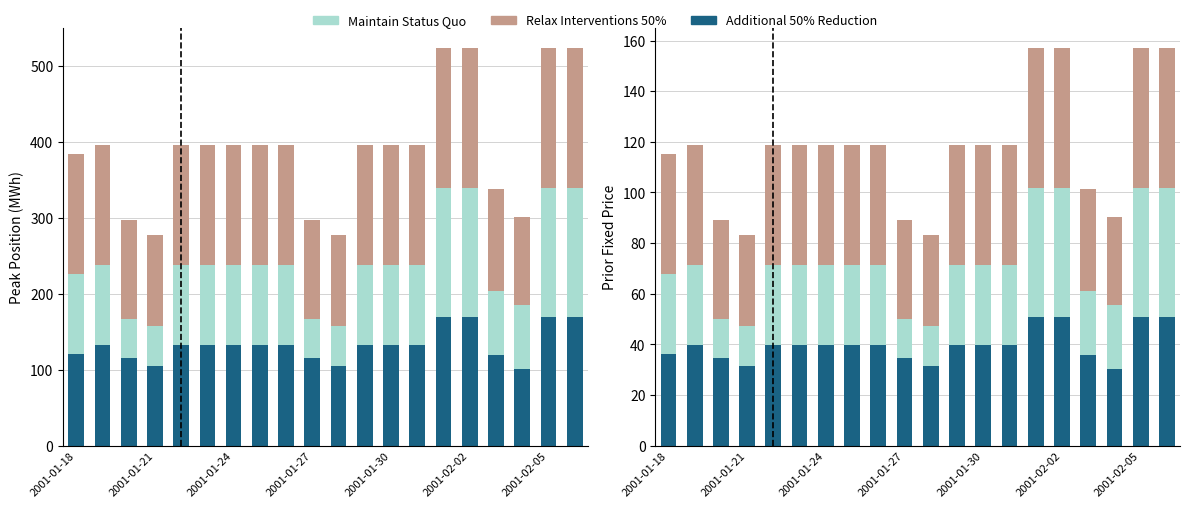

How many bars are there in total?

60